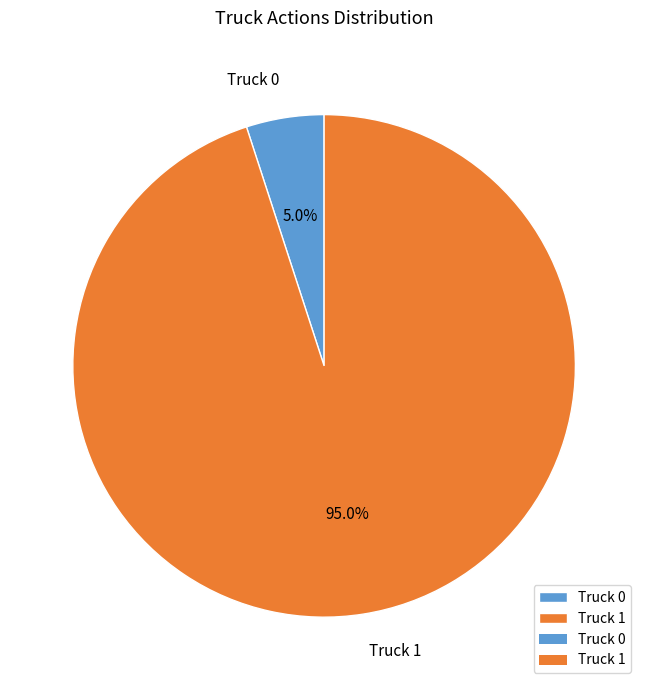

The Truck 1 slice represents 95% of the pie. True or false?

True